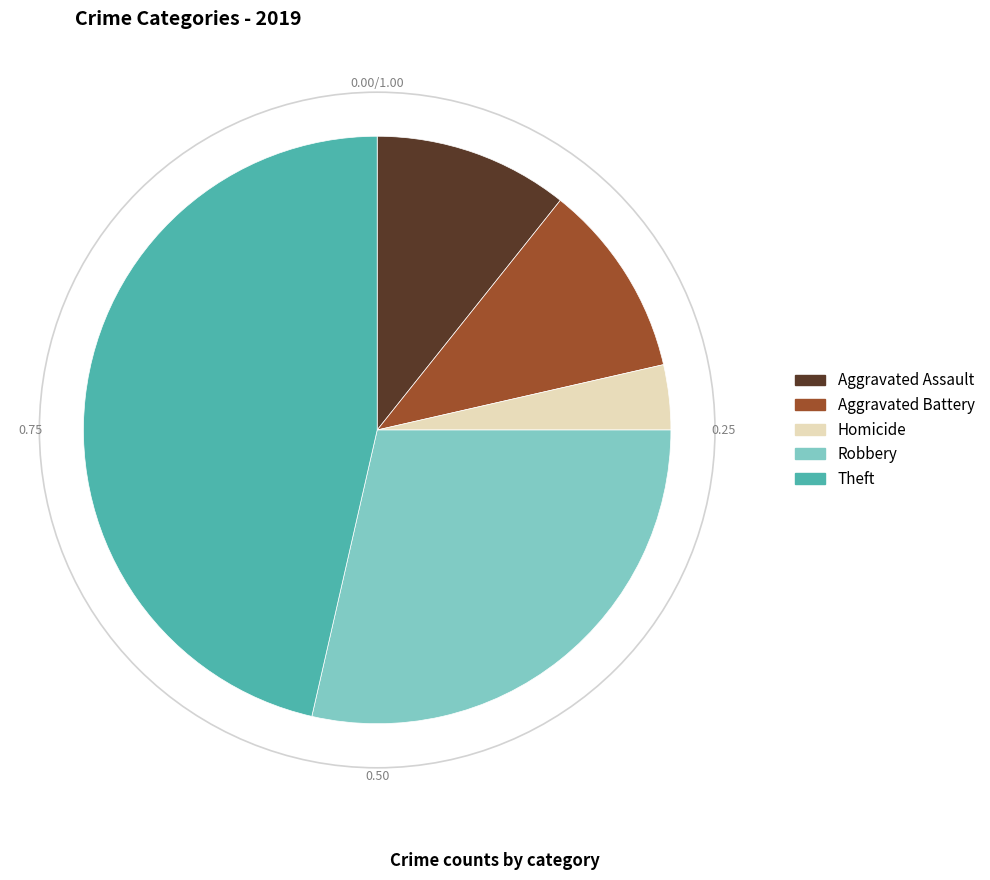

Is there any slice that represents more than half of the pie?

No